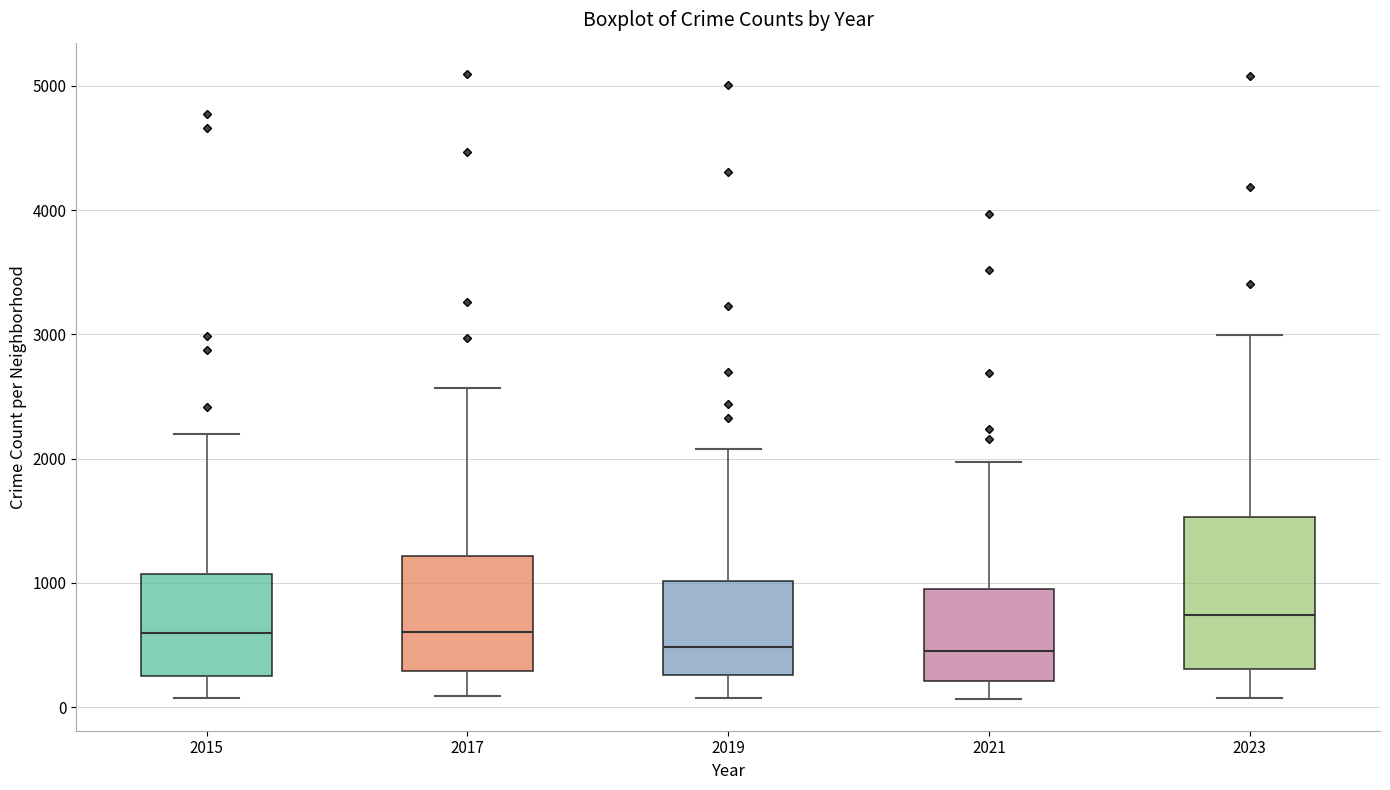

Where does the upper whisker of the box at x = 2017 end on the y-axis? The values are not printed on the chart, so give them approximately, as read against the axis.

2600